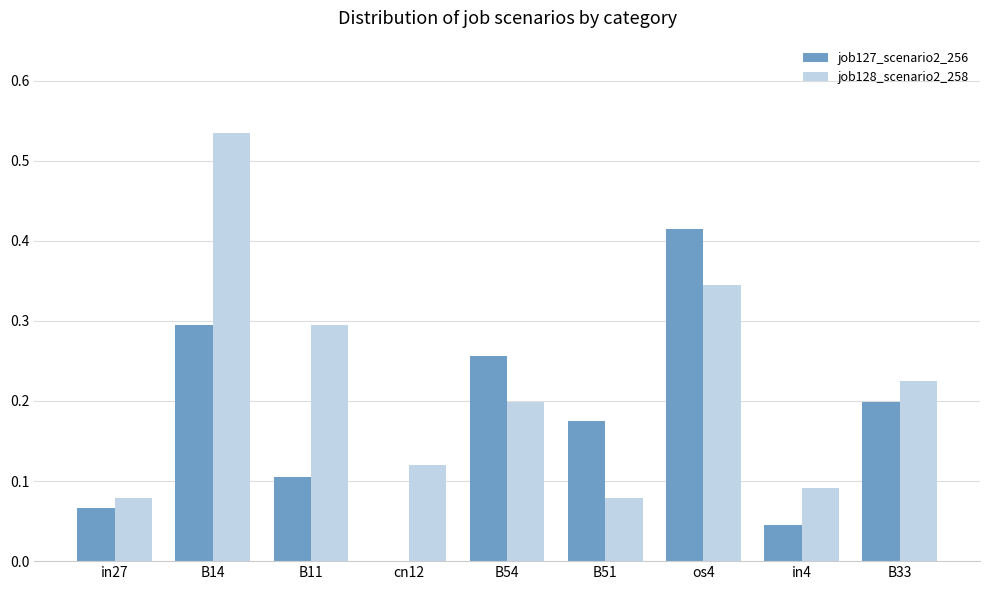

What are all the series names shown in the legend?

job127_scenario2_256, job128_scenario2_258